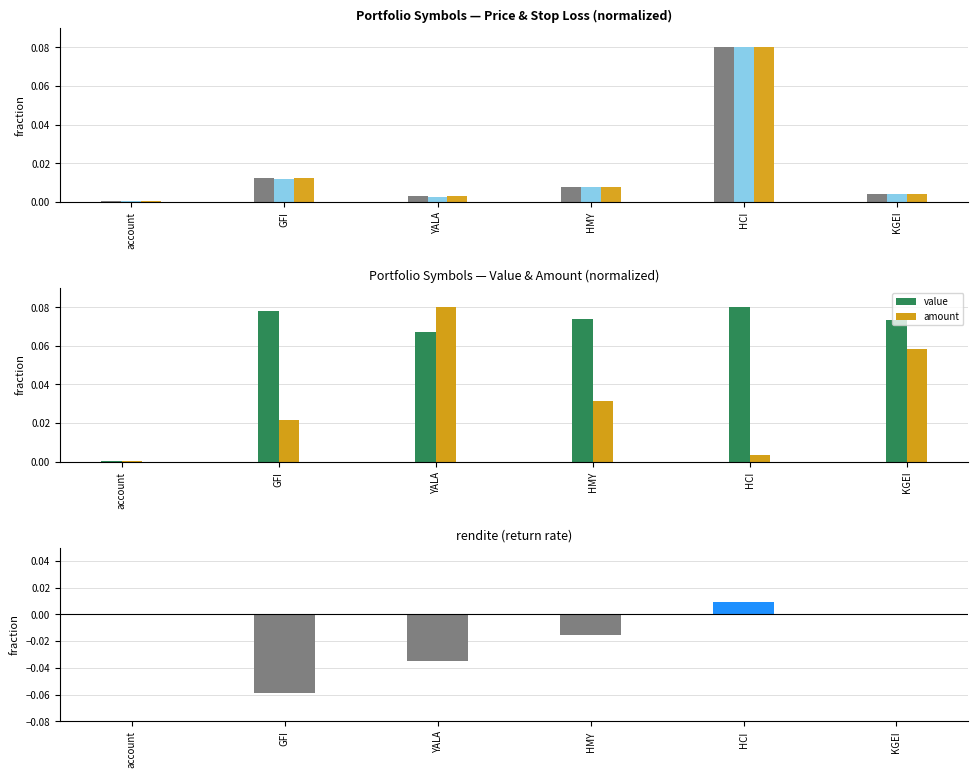

The value of value at account is 0.0. True or false?

True